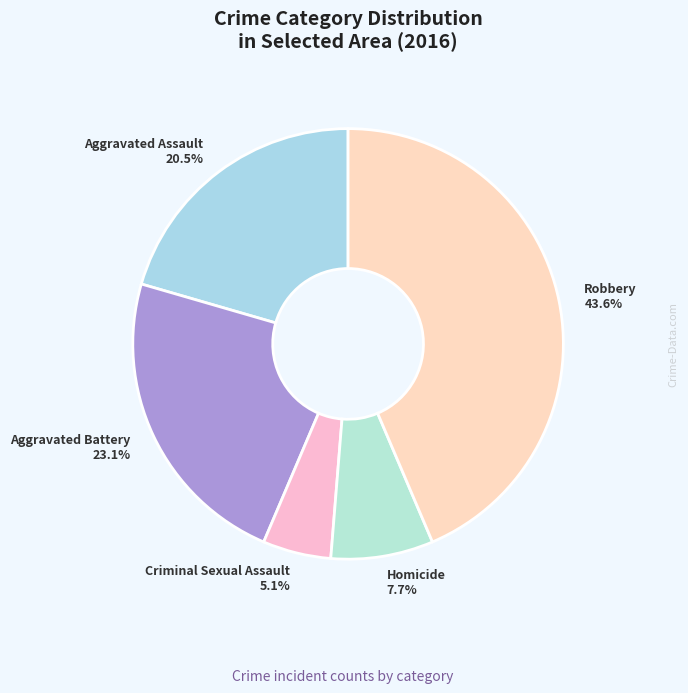

Rank the categories by value from lowest to highest.

Criminal Sexual Assault, Homicide, Aggravated Assault, Aggravated Battery, Robbery